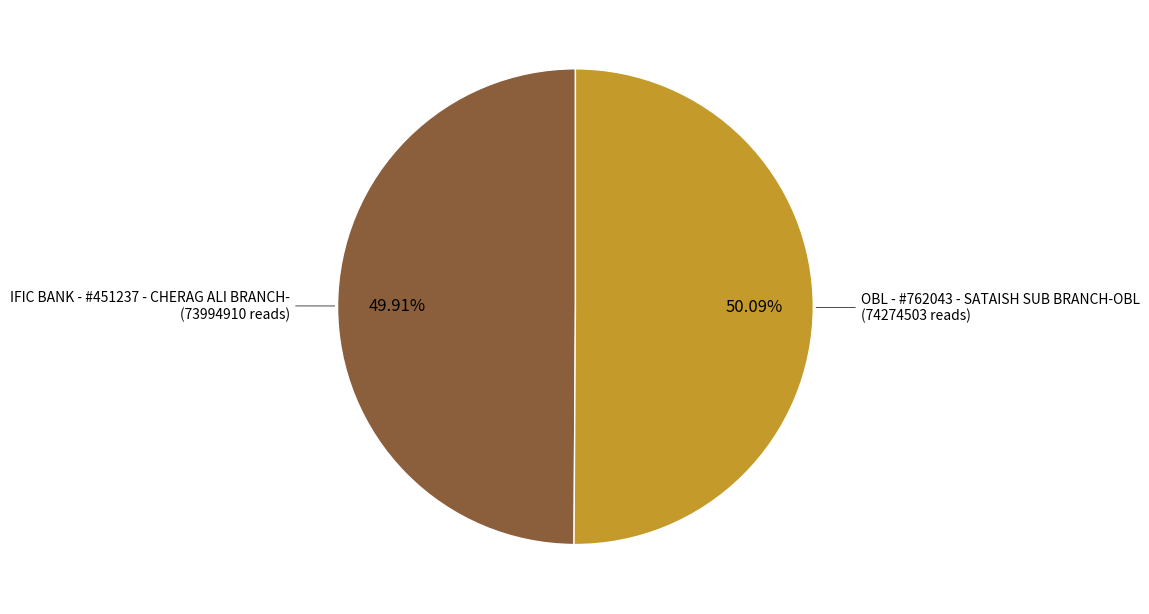

To the nearest percent, what is the average slice percentage?

50%